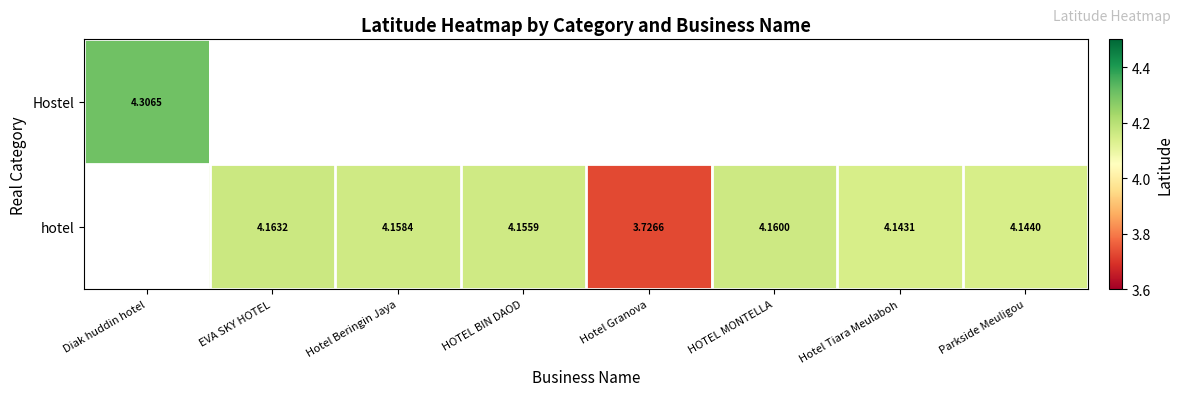

Is the value of Hostel at Diak huddin hotel greater than the value of hotel at HOTEL MONTELLA?

Yes